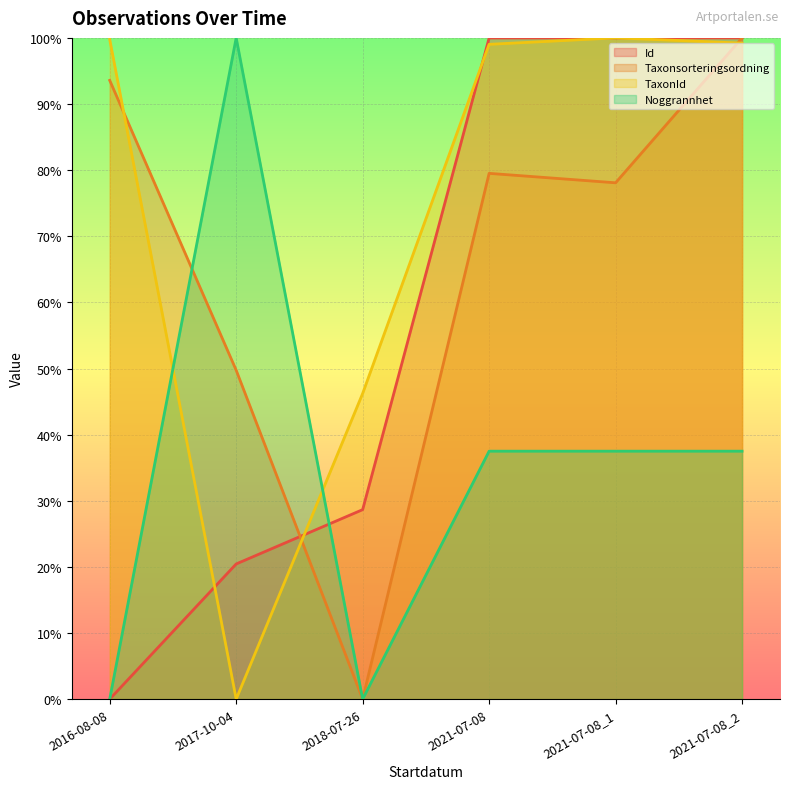

How many lines are shown in the chart?

4